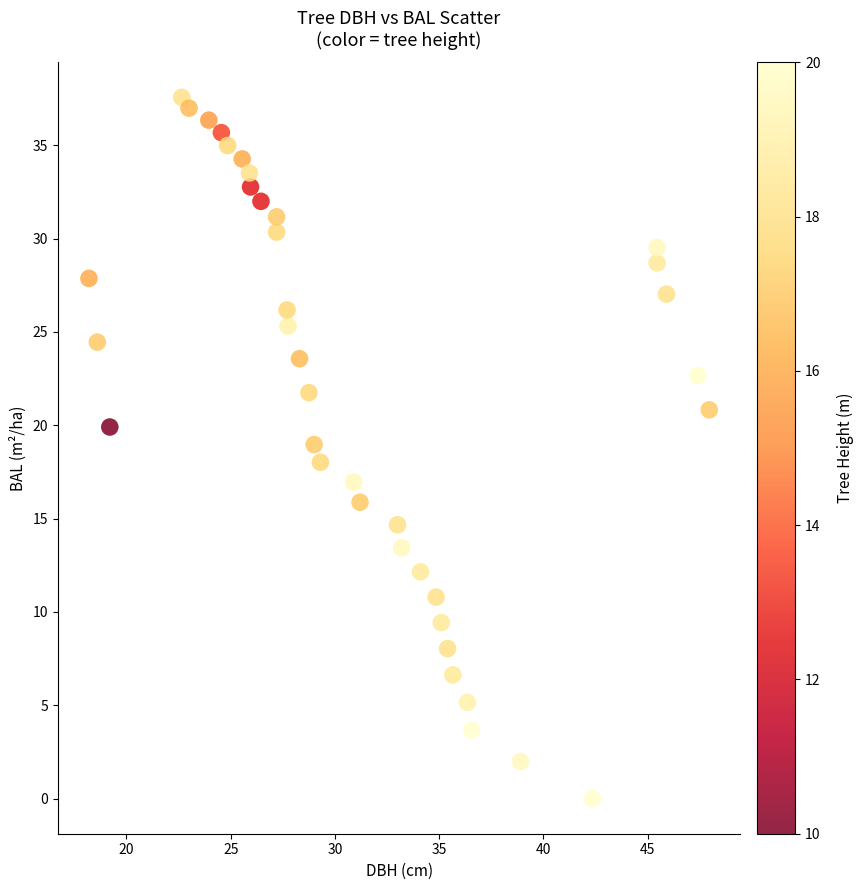

What is the range of Y values (max minus min)?

37.6